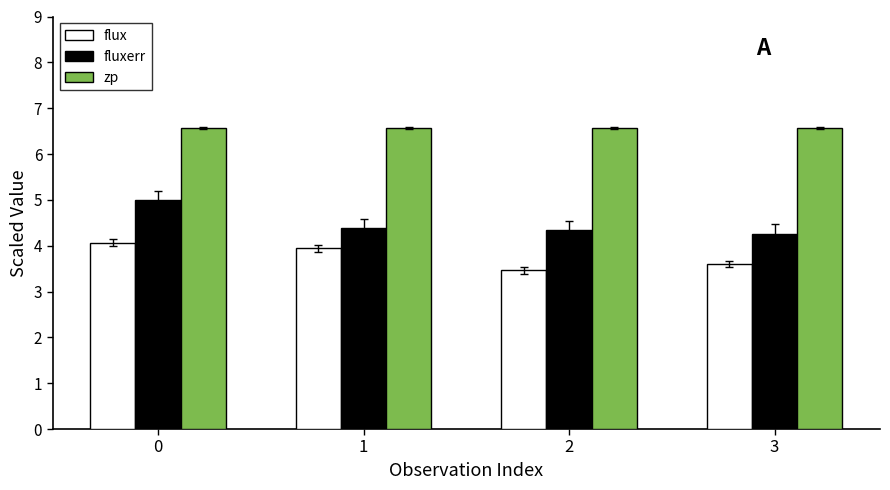

What is the spread (max minus min) of values at 1?

2.6